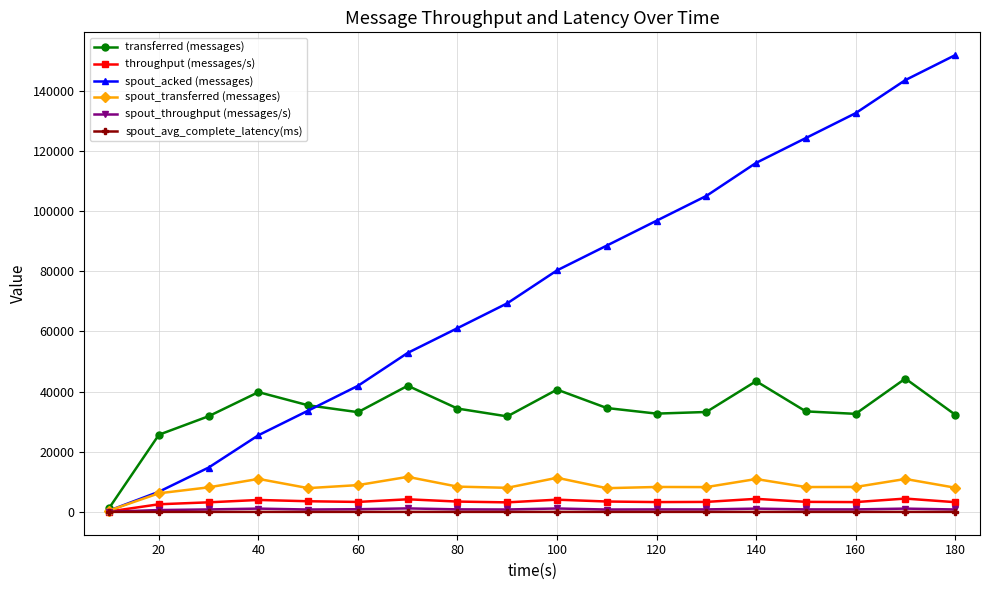

True or false: transferred (messages) has more than 0 interior local peaks.

True